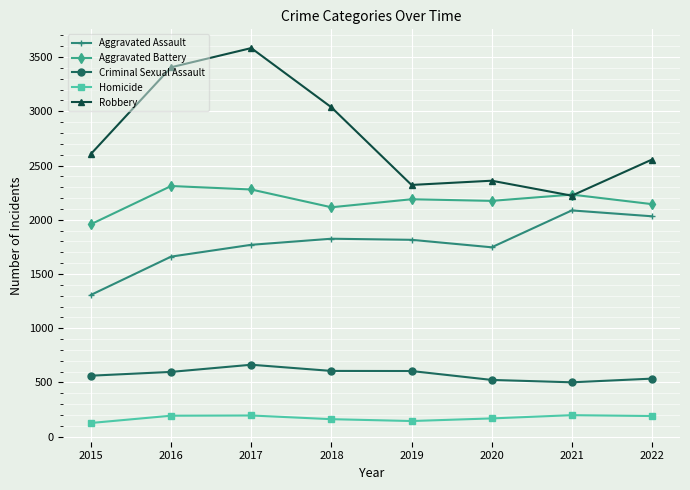

Is the value of Aggravated Battery at 2018 greater than the value of Robbery at 2016?

No